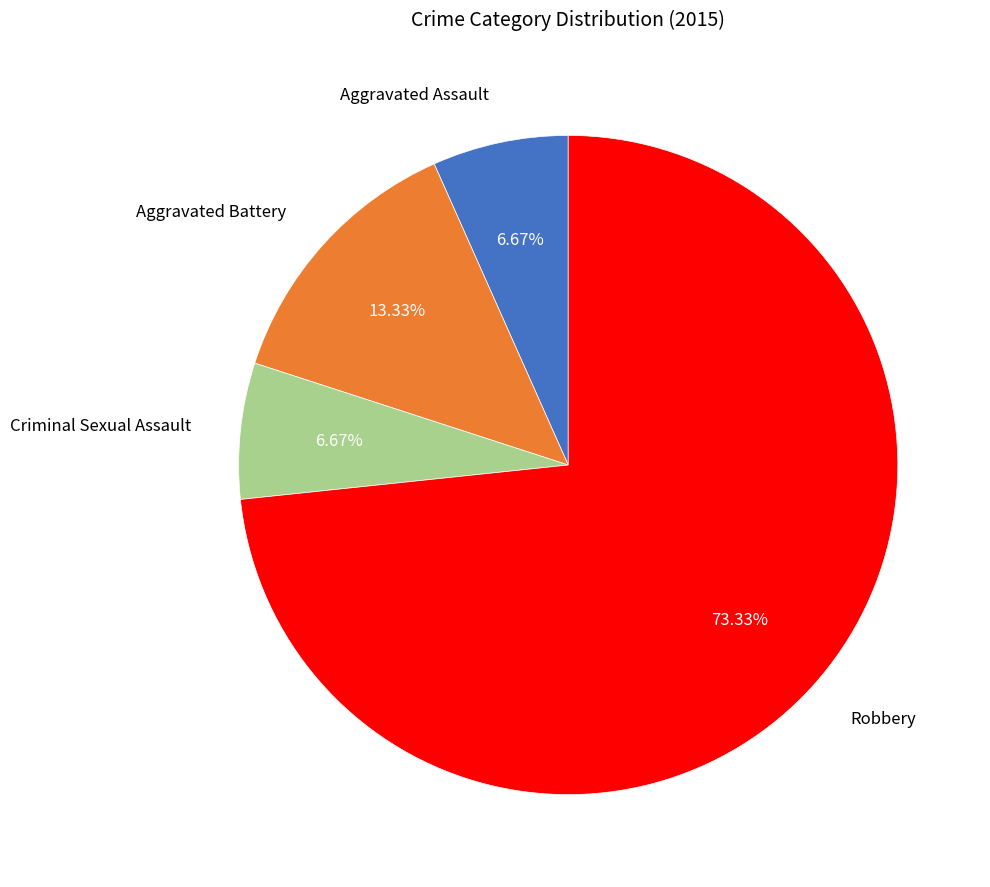

To the nearest percent, what is the difference between the largest and smallest slice percentages?

67%